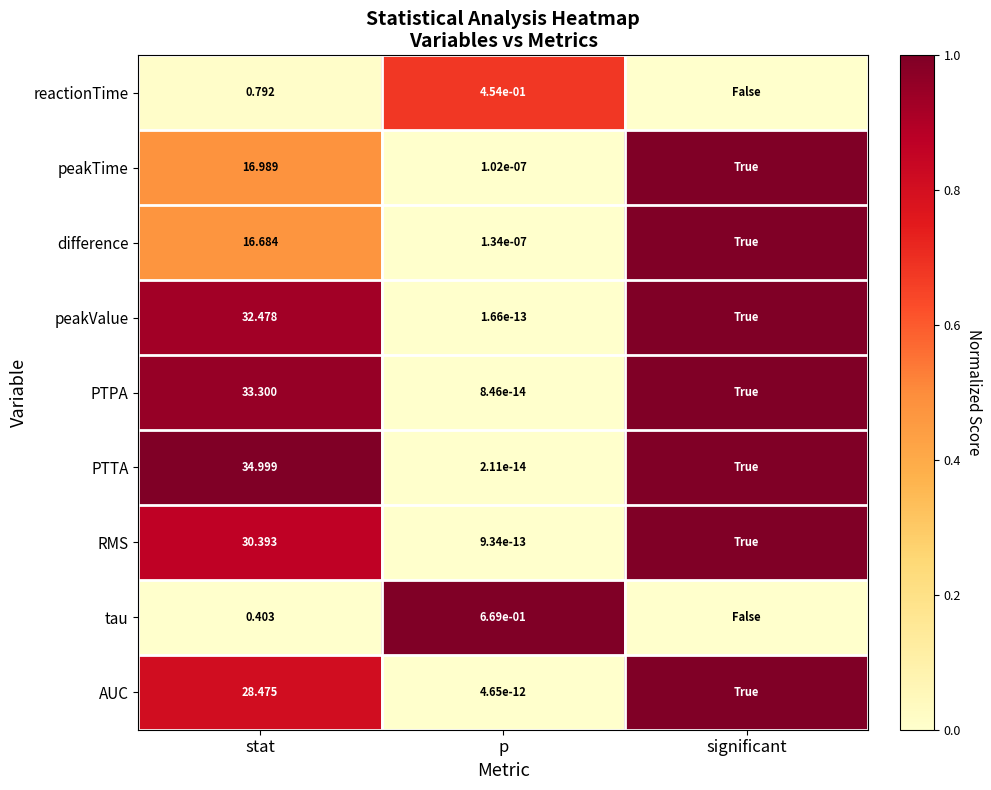

Which series changed the most between stat and p?

PTTA